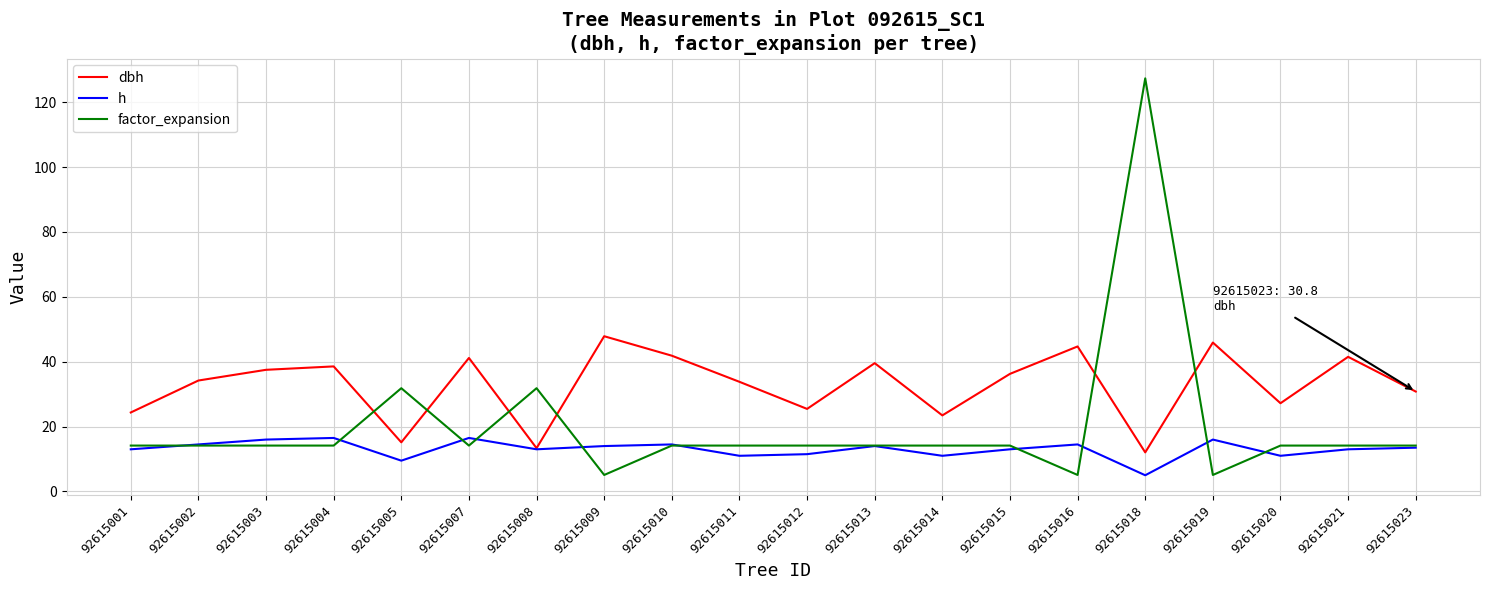

At which category is the sum across all series the highest?

92615018